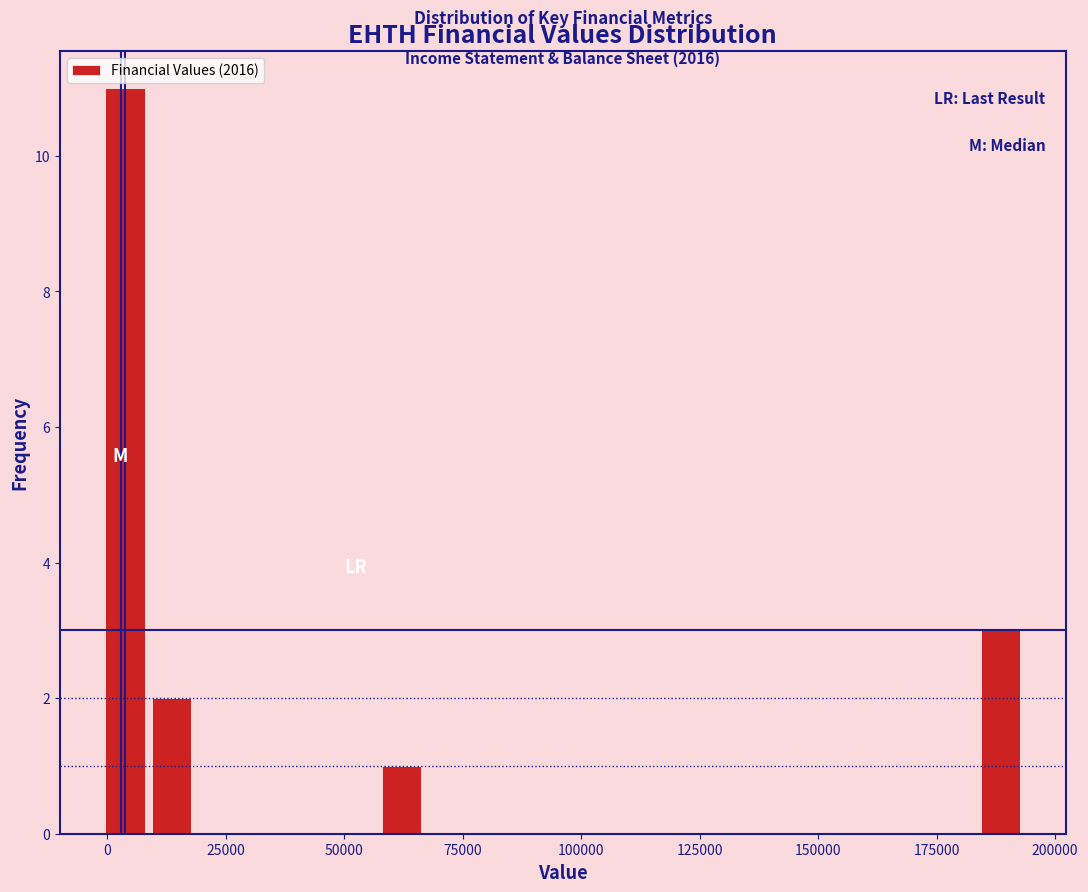

Around what value on the x-axis is the tallest bar? Give the approximate position of its centre, as read against the axis.

5000